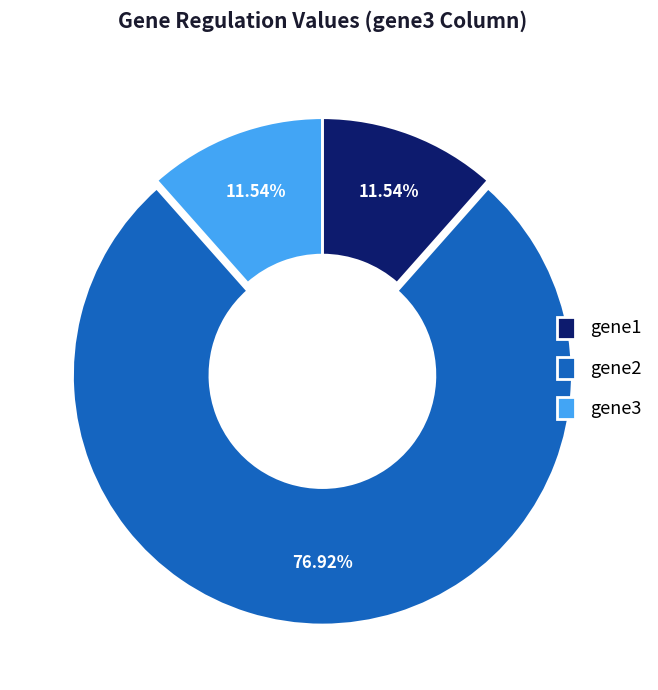

To the nearest percent, what portion does gene2 represent?

77%